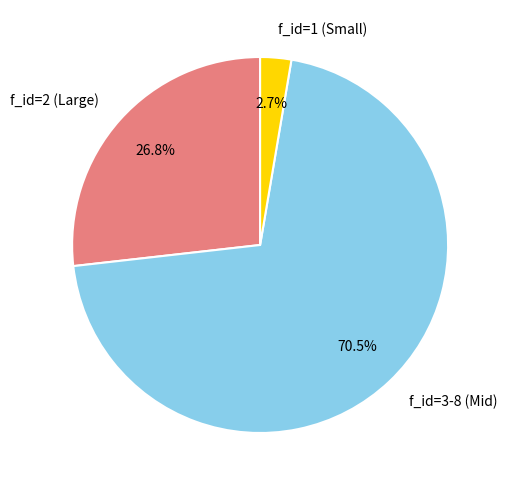

Which has a higher value, f_id=2 (Large) or f_id=1 (Small)?

f_id=2 (Large)